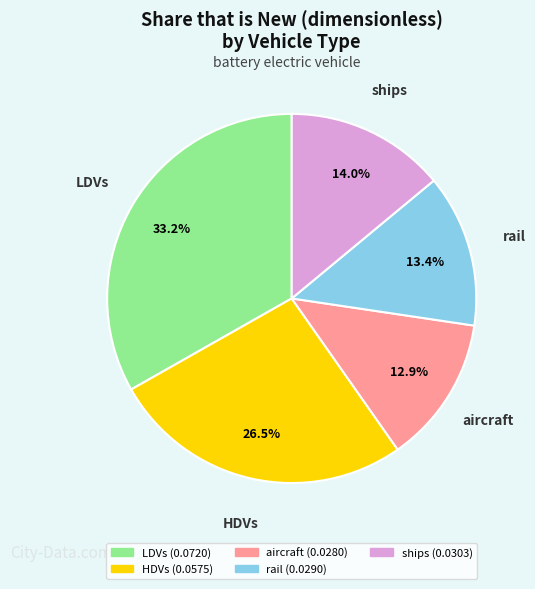

Which slice is the largest?

LDVs